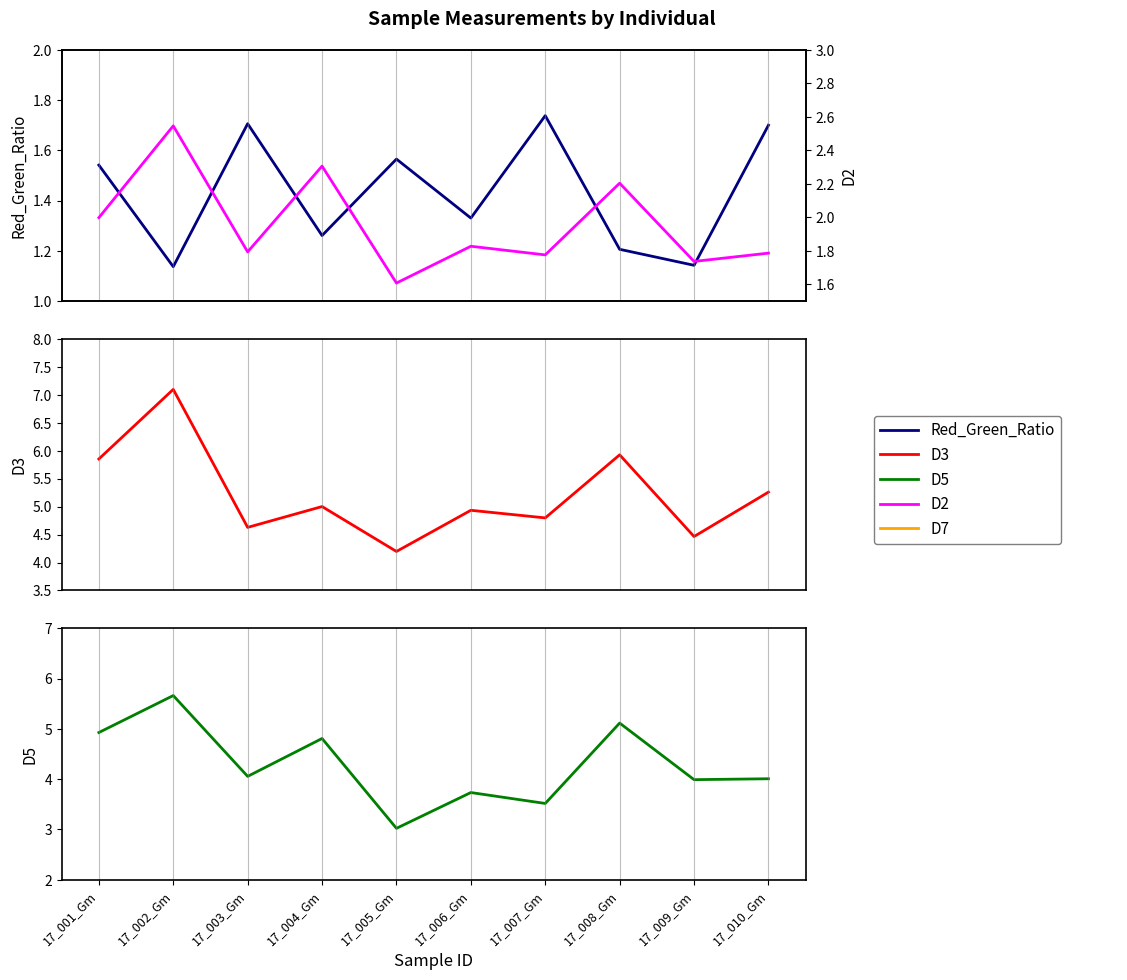

Between 17_006_Gm and 17_002_Gm, which is larger?

17_006_Gm